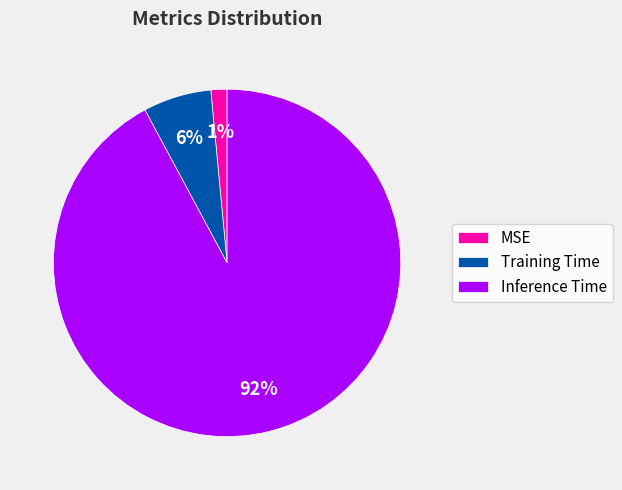

Count the number of slices in the pie.

3